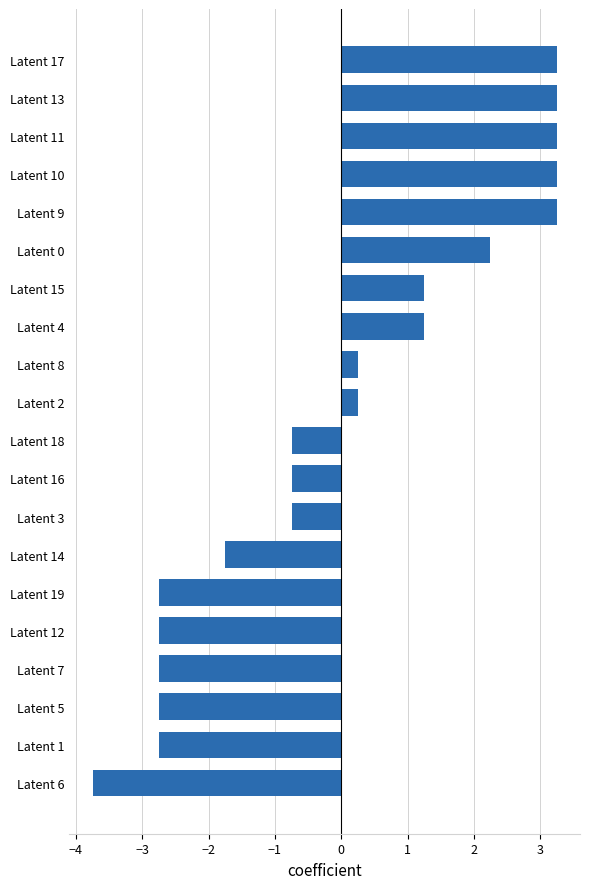

What is the change in value from Latent 6 to Latent 3?

+3.0